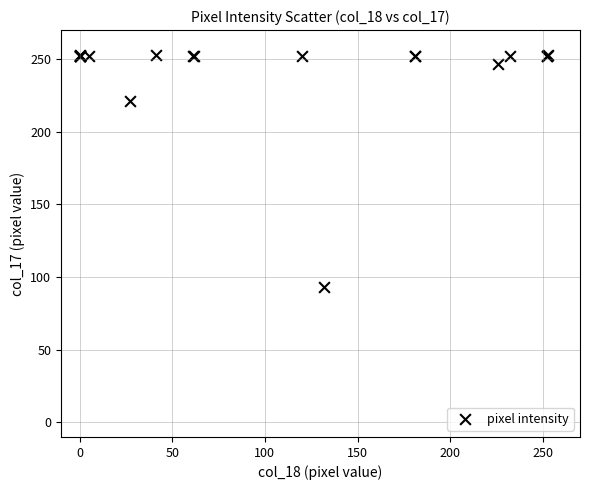

What Y value in the scatter plot is closest to 173?

221